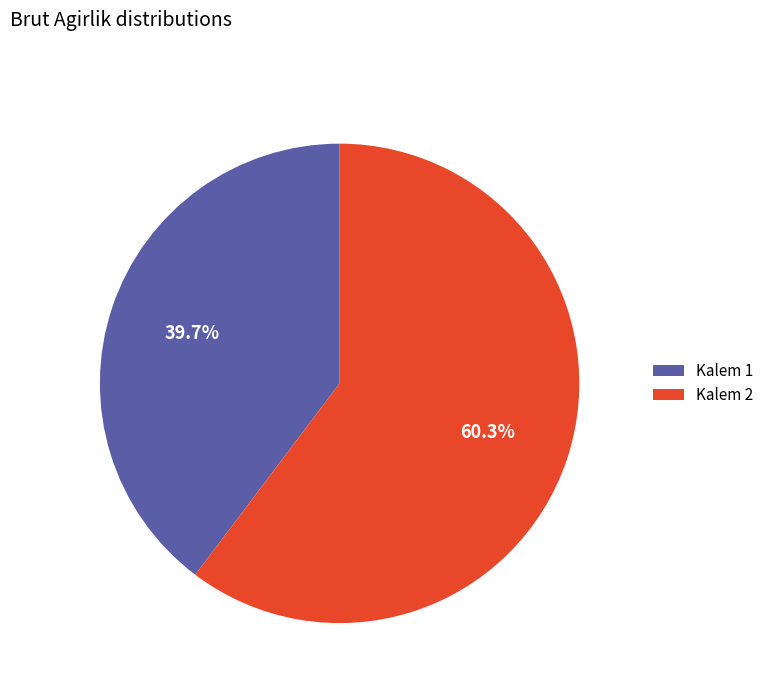

Which has a higher value, Kalem 1 or Kalem 2?

Kalem 2